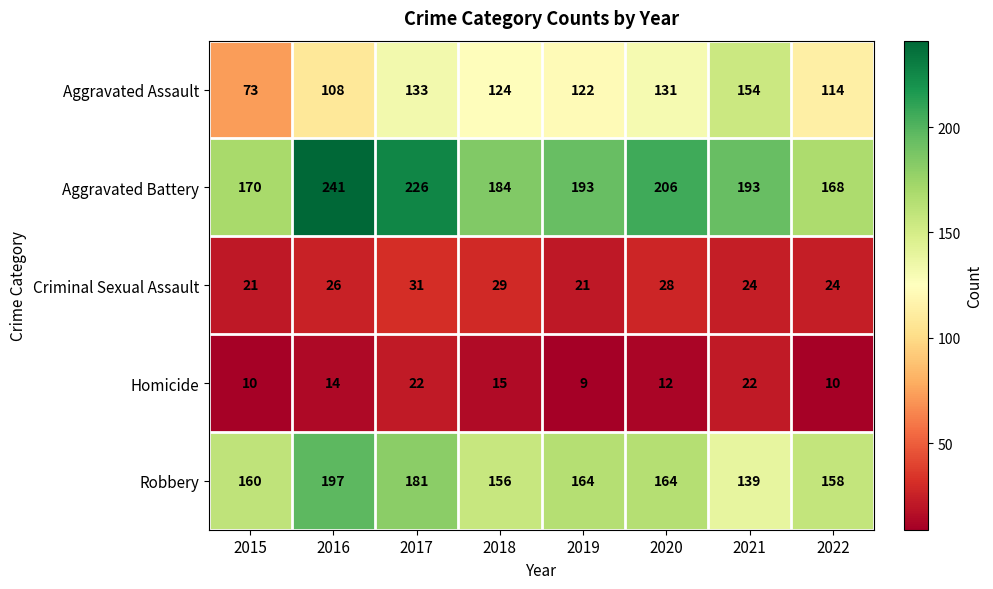

What is the approximate value of Robbery at 2016, to the nearest 10?

200